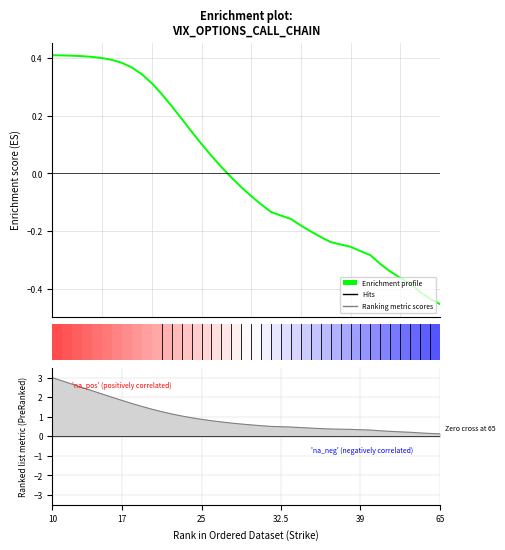

The value at 18 is -0.0. True or false?

False